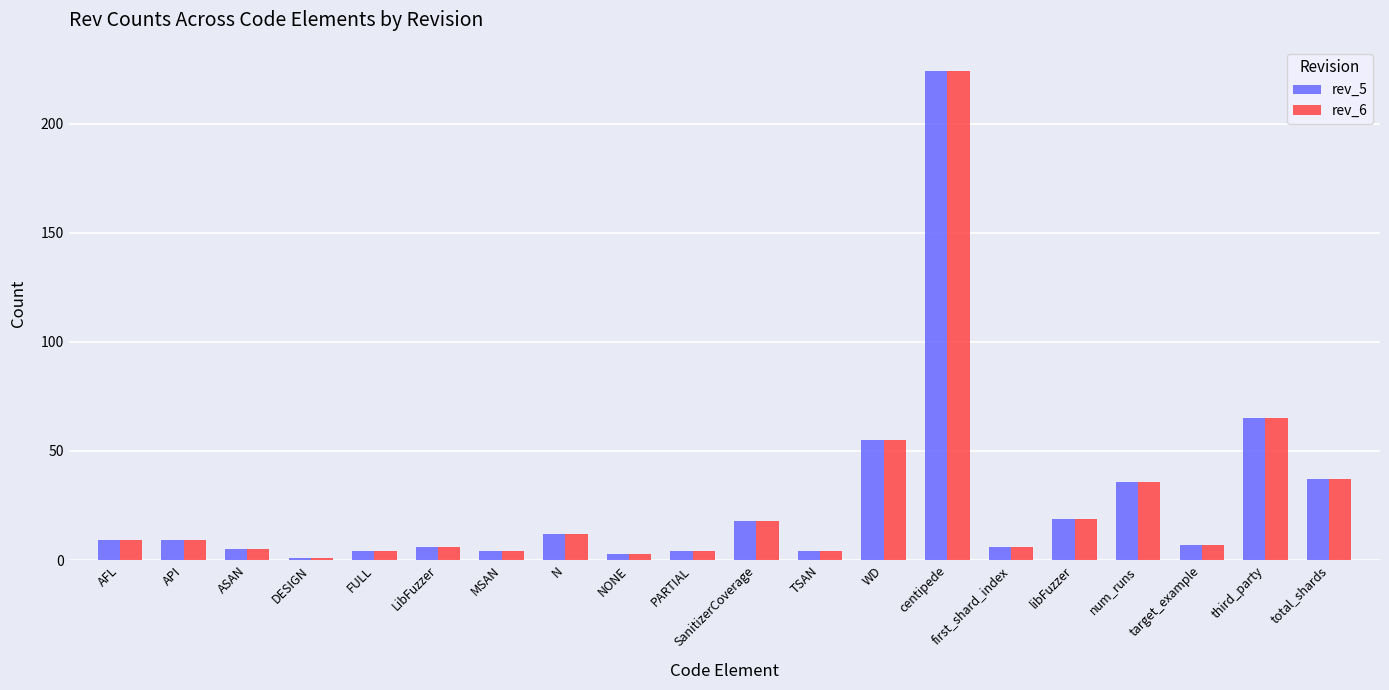

What is the greatest value displayed?

224